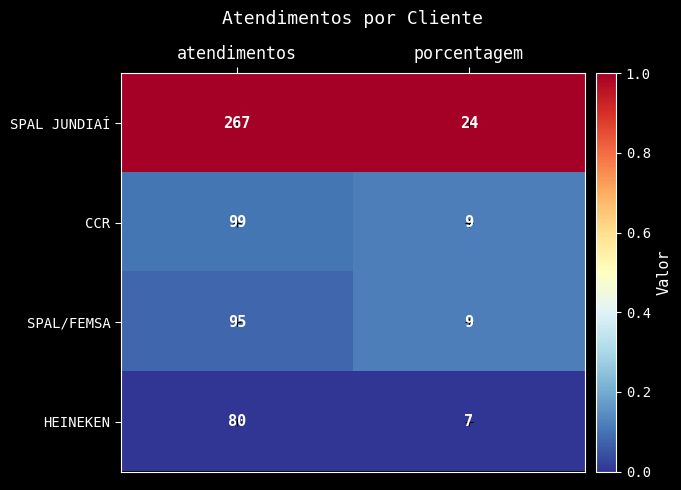

Which series has the widest spread of values?

SPAL JUNDIAÍ